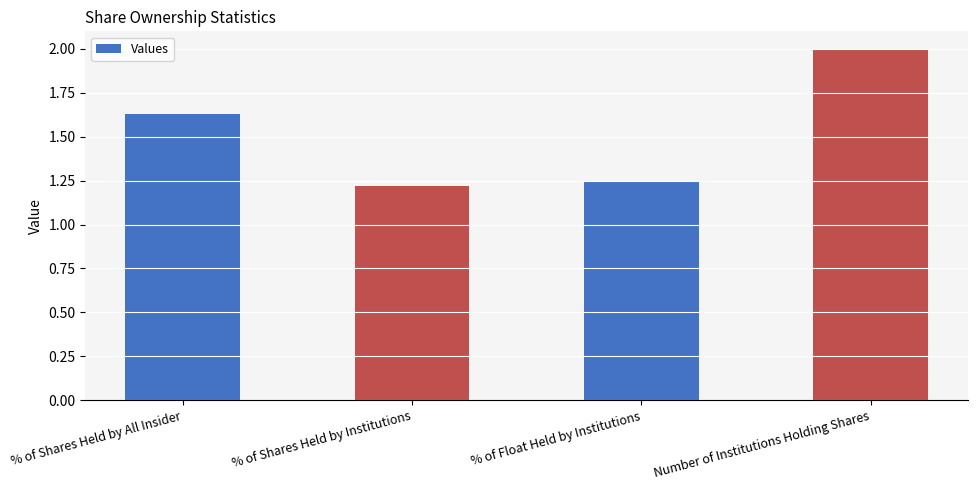

List the labels in order of value, smallest first.

% of Shares Held by Institutions, % of Float Held by Institutions, % of Shares Held by All Insider, Number of Institutions Holding Shares